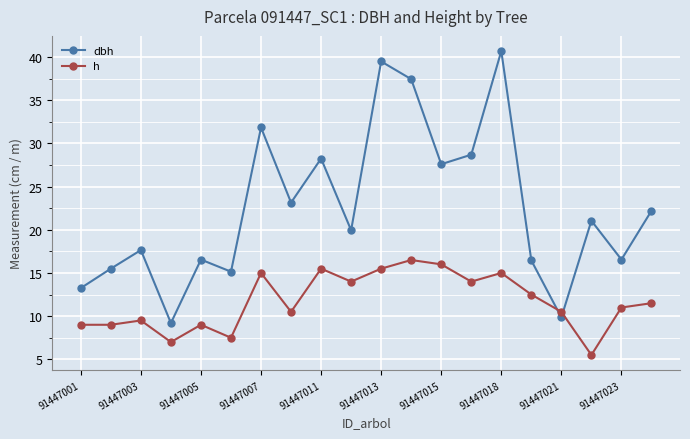

At how many categories does at least one series exceed 34?

3